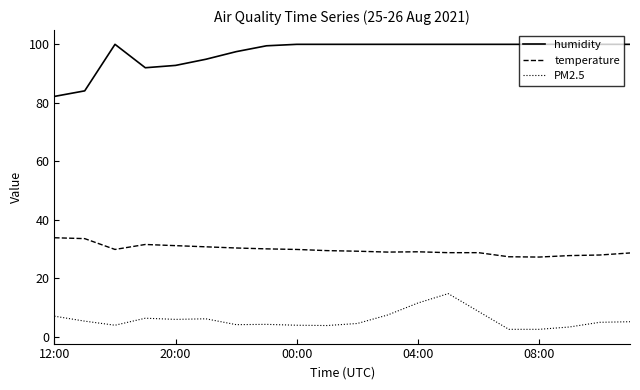

Is this an area chart (filled region under the line)?

No